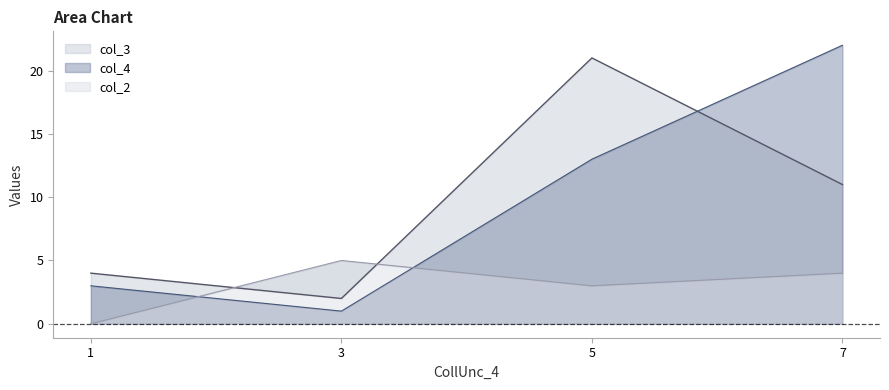

The value of col_2 at 3 is 5. True or false?

True